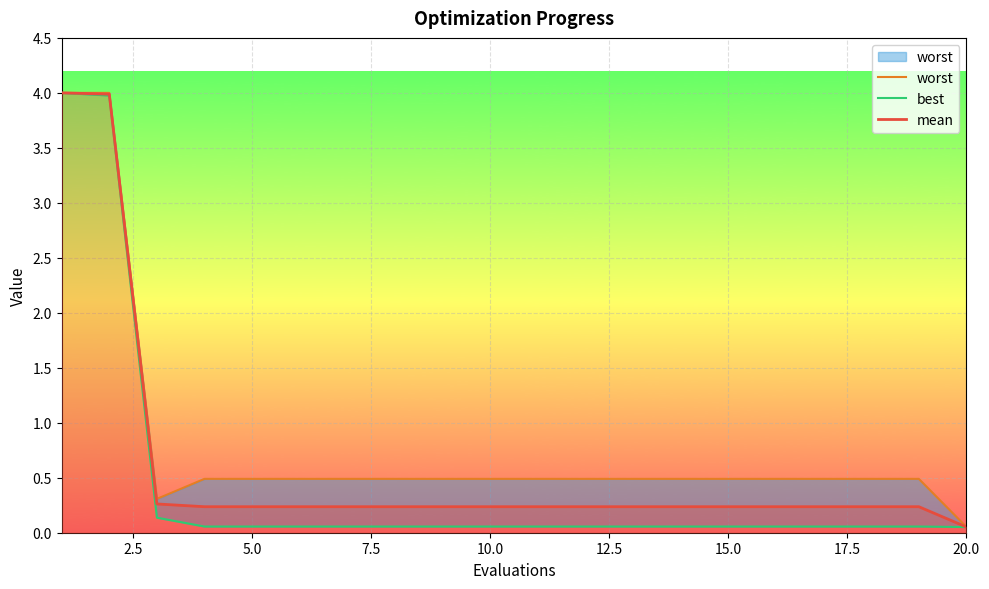

At which label does mean reach its minimum?

20.0